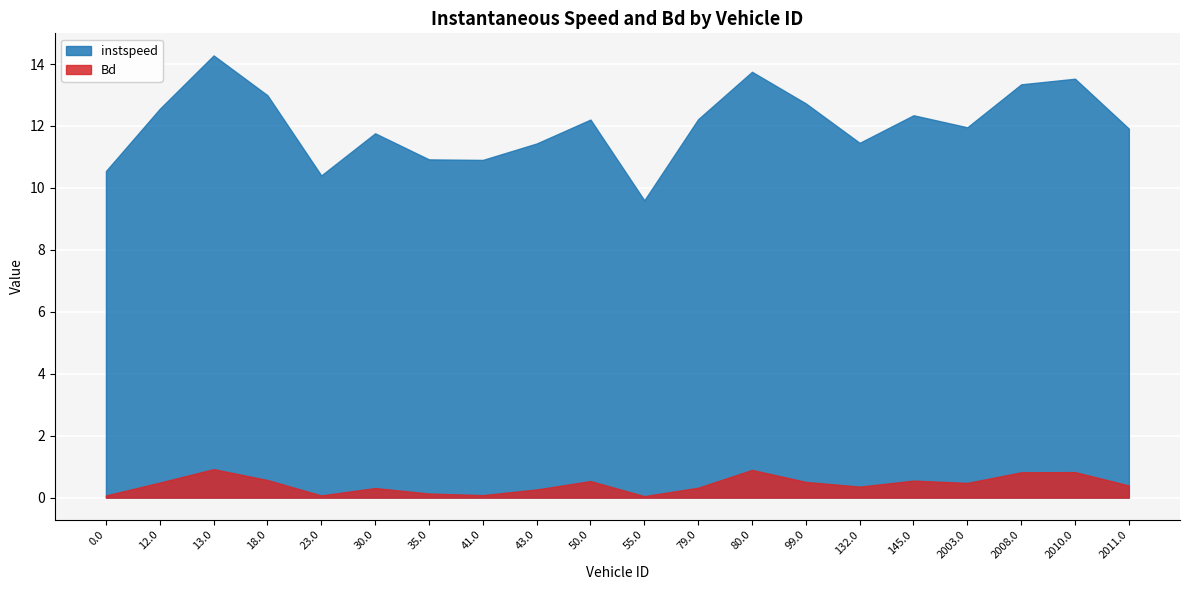

What is the spread (max minus min) of values at 13.0?

13.4